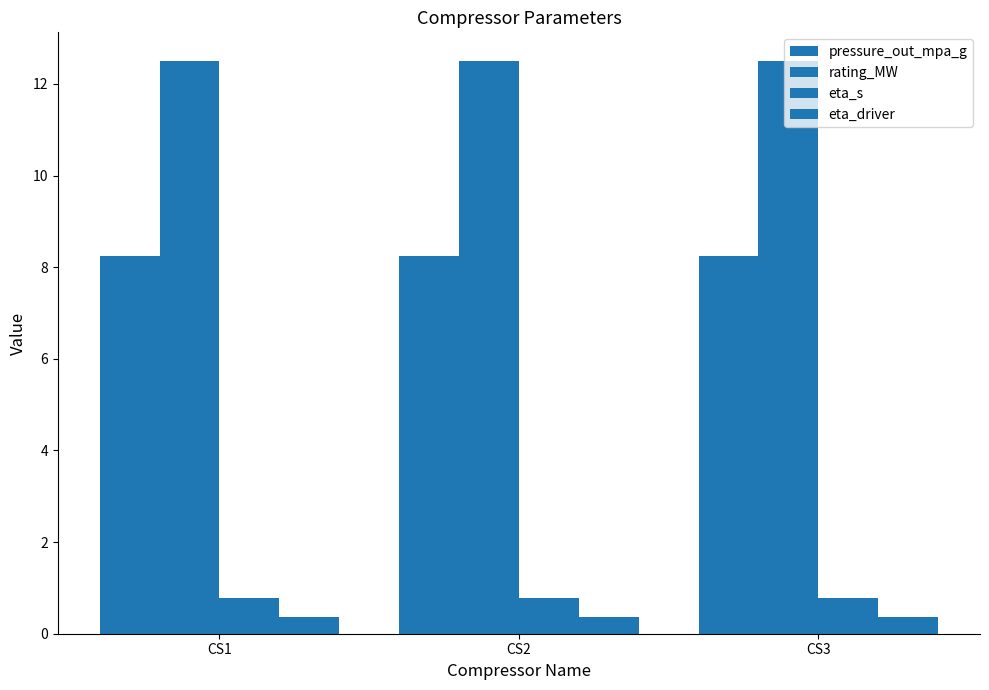

How many groups of bars are there?

3